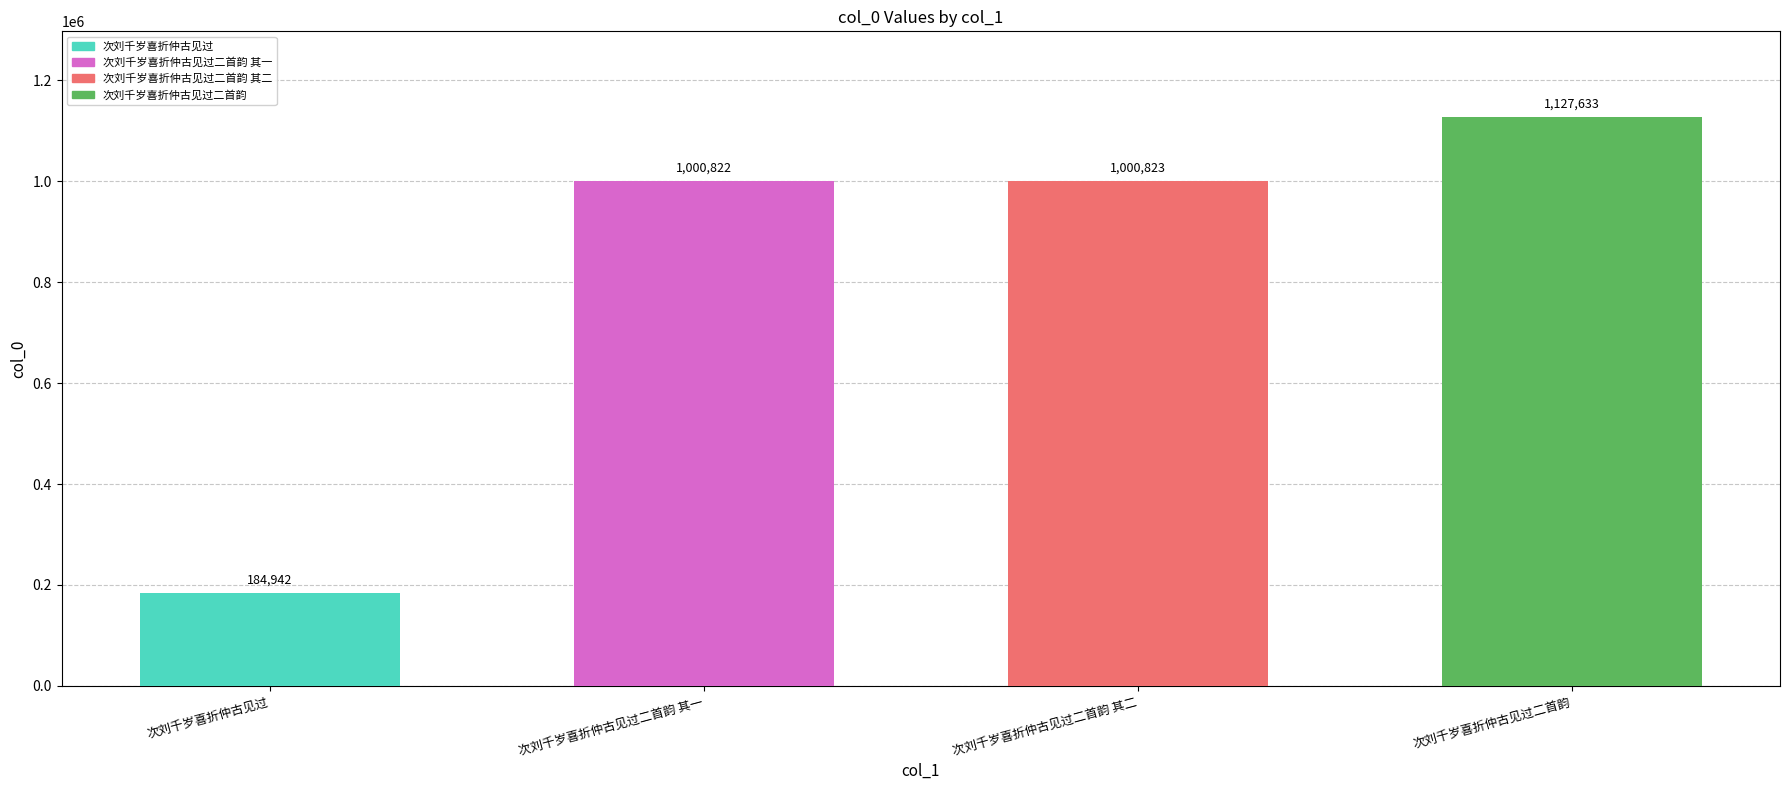

Rank the categories by value from highest to lowest.

次刘千岁喜折仲古见过二首韵, 次刘千岁喜折仲古见过二首韵 其二, 次刘千岁喜折仲古见过二首韵 其一, 次刘千岁喜折仲古见过